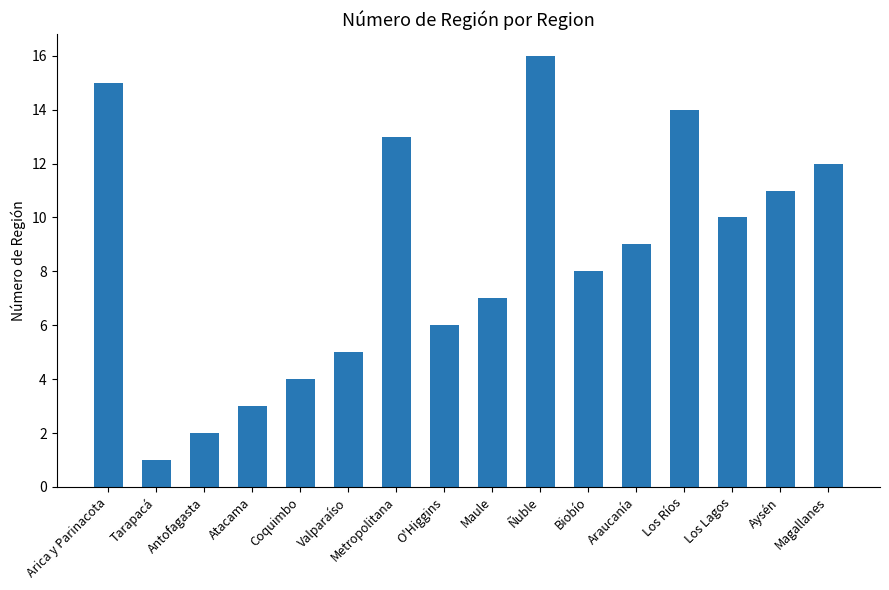

What is the difference between the second highest and minimum values?

14